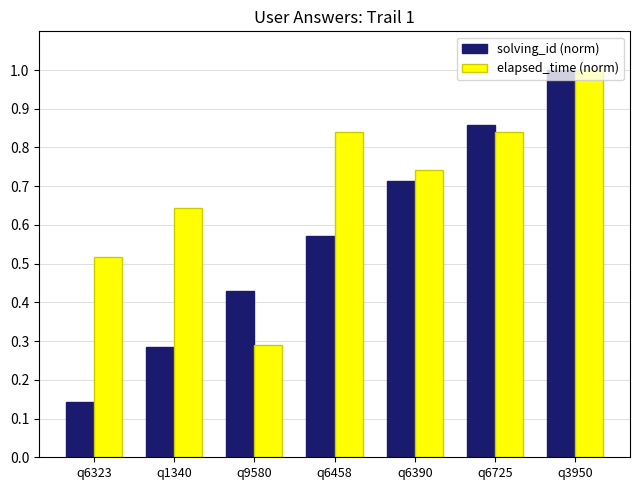

How many bars are there in each group?

2